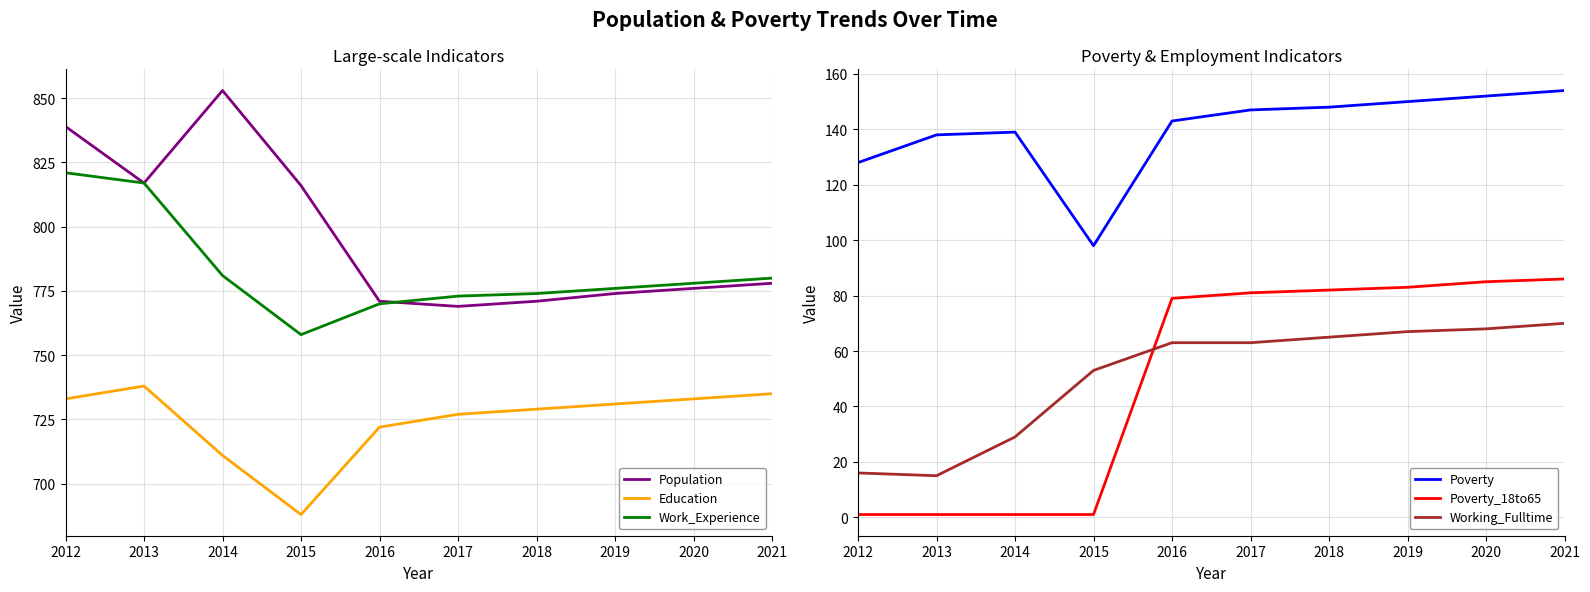

Is it true that Education equals 729 at 2018?

True